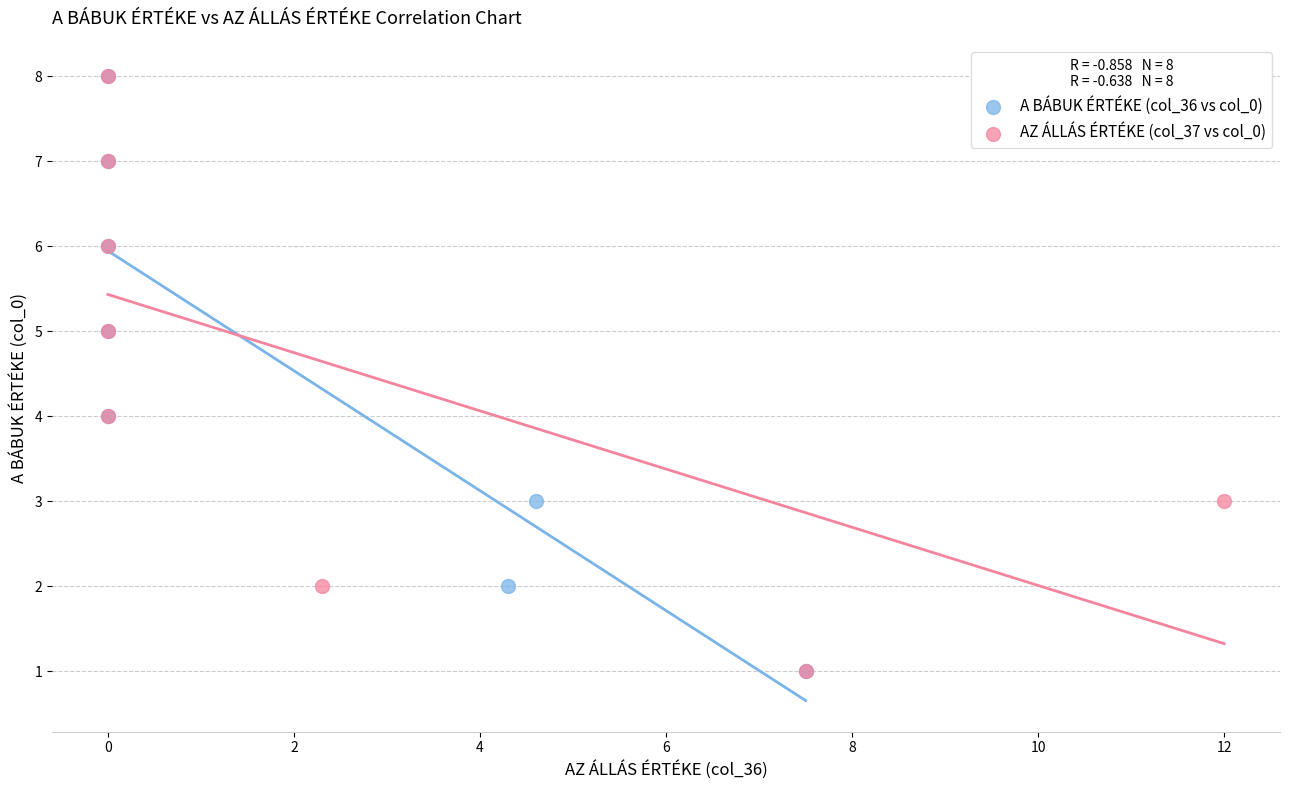

What are all the series names shown in the legend?

A BÁBUK ÉRTÉKE (col_36 vs col_0), AZ ÁLLÁS ÉRTÉKE (col_37 vs col_0)